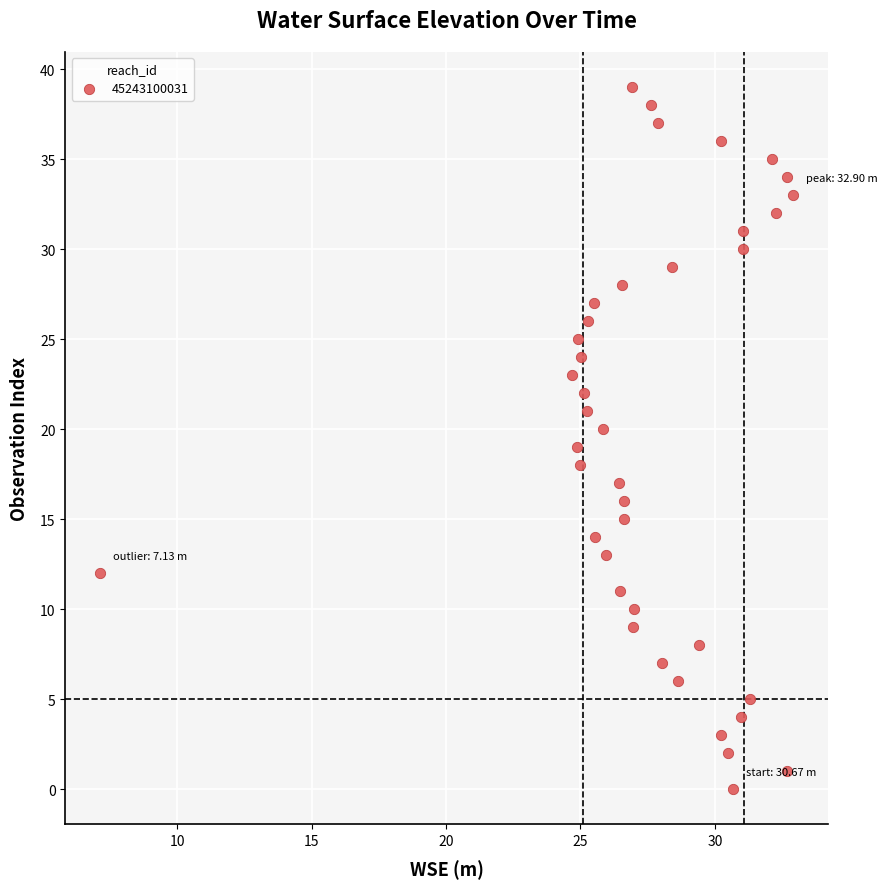

What is the range of Y values (max minus min)?

39